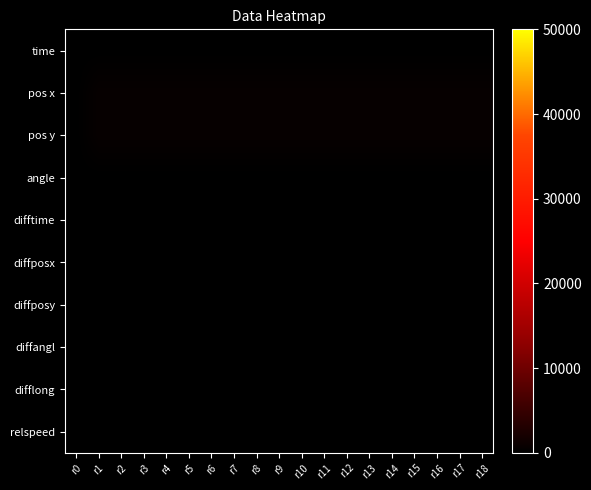

At how many categories does at least one series exceed 80?

18